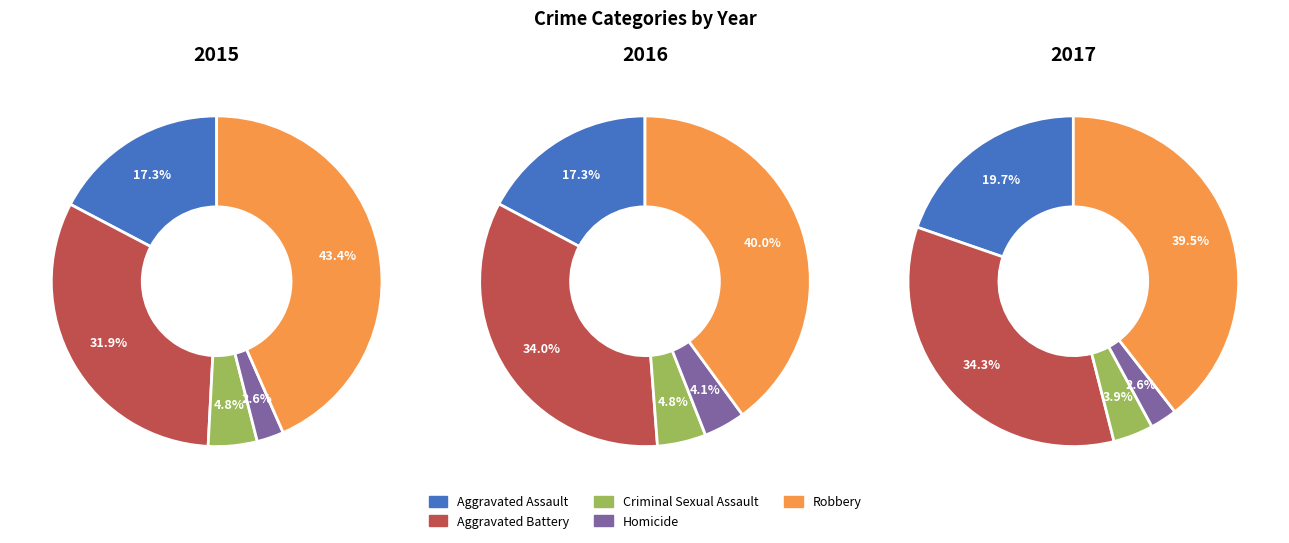

True or false: Homicide accounts for 3% of the total.

True